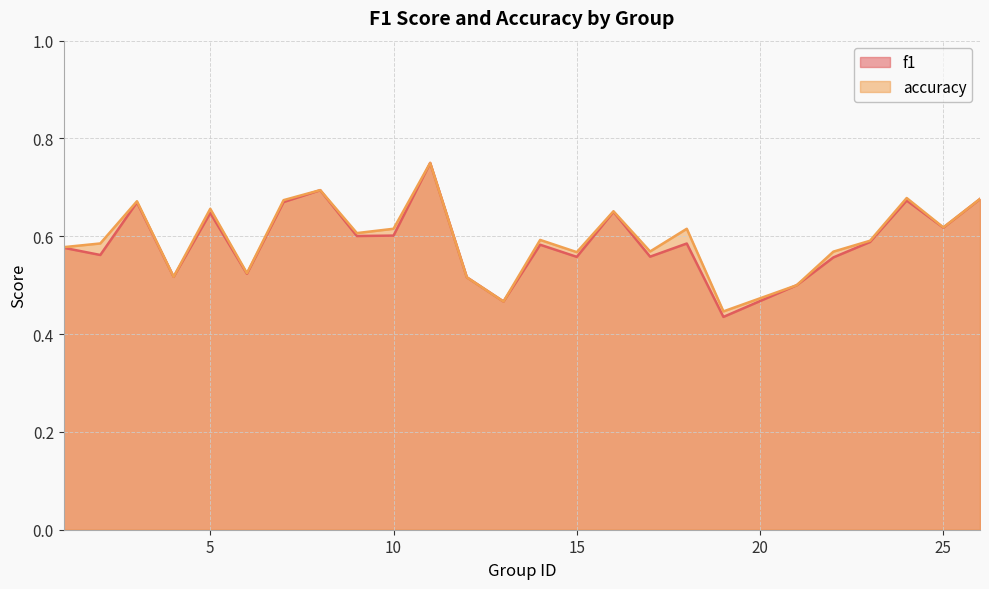

Reading left to right, list all the values displayed in this chart.

f1: 1=0.6	2=0.6	3=0.7	4=0.5	5=0.6	6=0.5	7=0.7	8=0.7	9=0.6	10=0.6	11=0.8	12=0.5	13=0.5	14=0.6	15=0.6	16=0.7	17=0.6	18=0.6	19=0.4	21=0.5	22=0.6	23=0.6	24=0.7	25=0.6	26=0.7
accuracy: 1=0.6	2=0.6	3=0.7	4=0.5	5=0.7	6=0.5	7=0.7	8=0.7	9=0.6	10=0.6	11=0.8	12=0.5	13=0.5	14=0.6	15=0.6	16=0.7	17=0.6	18=0.6	19=0.4	21=0.5	22=0.6	23=0.6	24=0.7	25=0.6	26=0.7